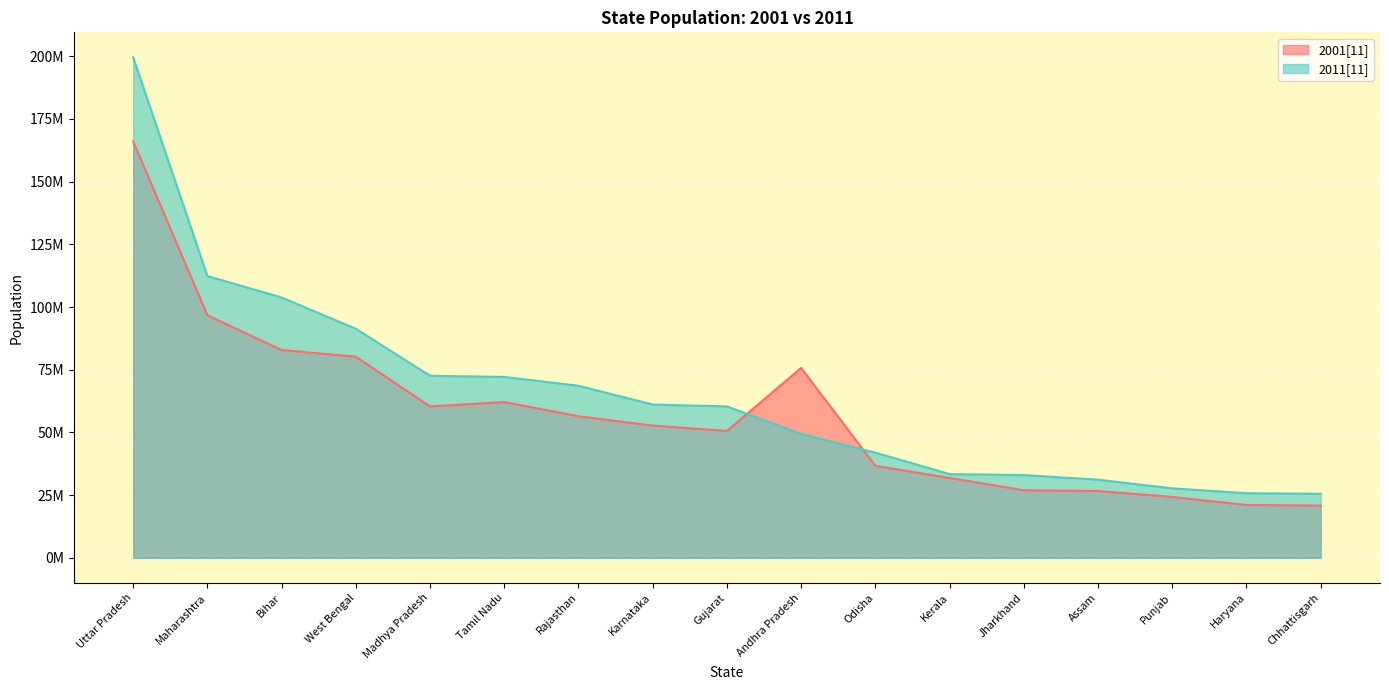

Where do 2011[11] and 2001[11] first cross each other?

Gujarat and Andhra Pradesh